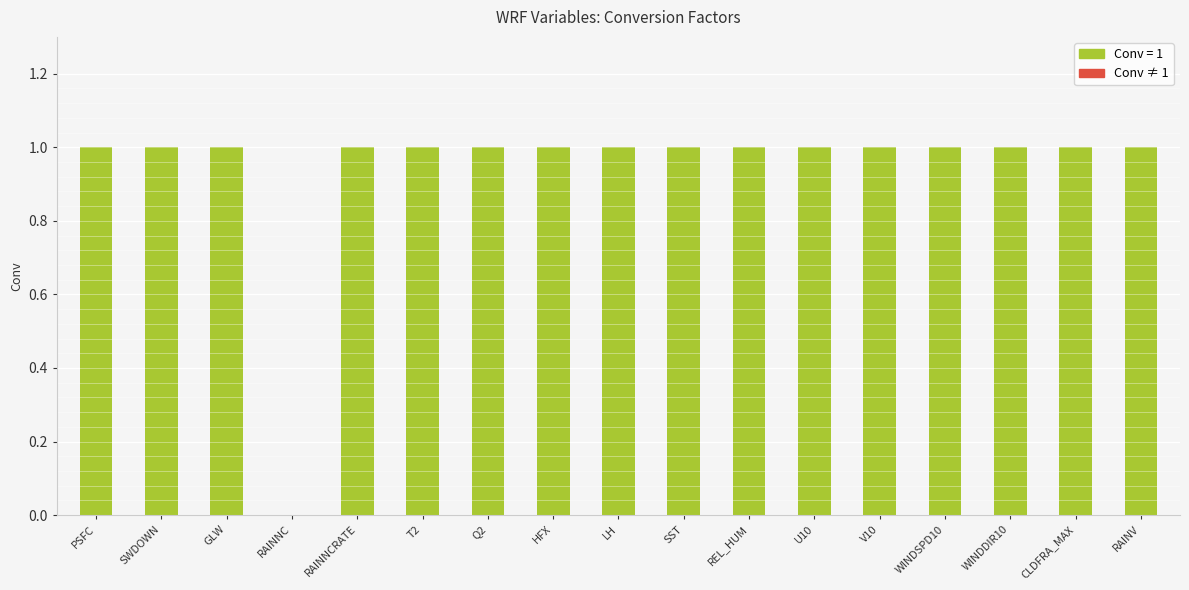

What is the greatest value displayed?

1.0